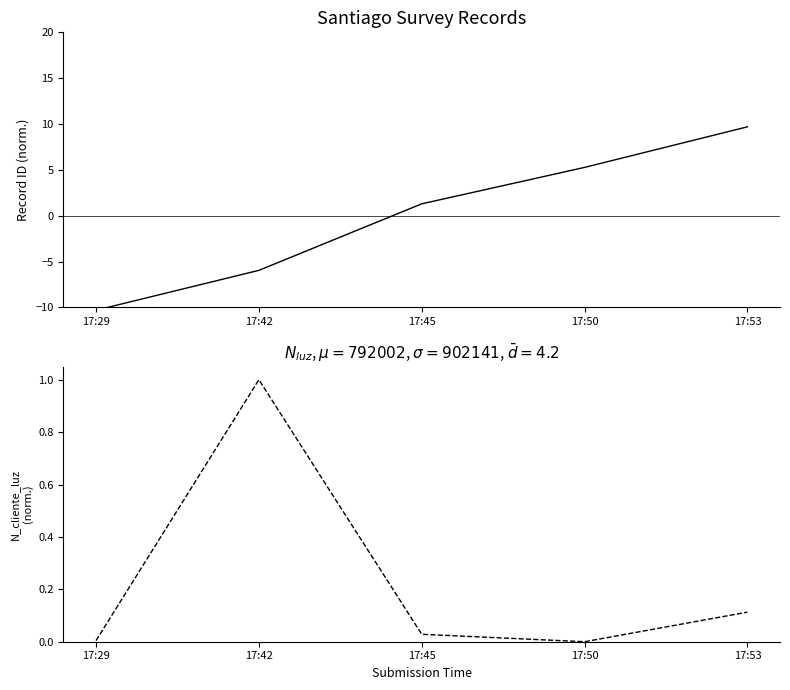

List the labels in order of value, largest first.

17:42, 17:53, 17:45, 17:29, 17:50